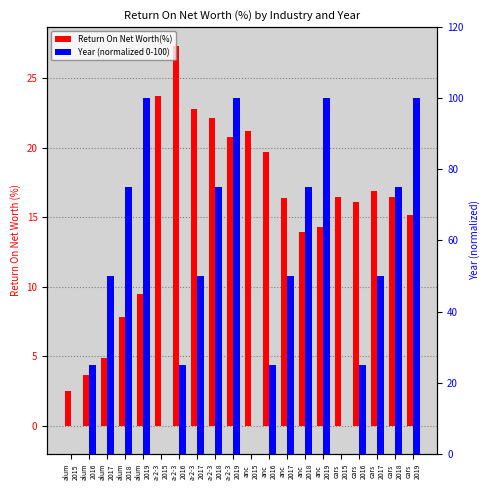

Reading left to right, list all the values displayed in this chart.

Return On Net Worth(%): 2.5	3.6	4.9	7.8	9.5	23.7	27.3	22.8	22.1	20.7	21.2	19.7	16.4	14.0	14.3	16.4	16.1	16.9	16.4	15.1
Year (normalized 0-100): 0.0	25.0	50.0	75.0	100.0	0.0	25.0	50.0	75.0	100.0	0.0	25.0	50.0	75.0	100.0	0.0	25.0	50.0	75.0	100.0